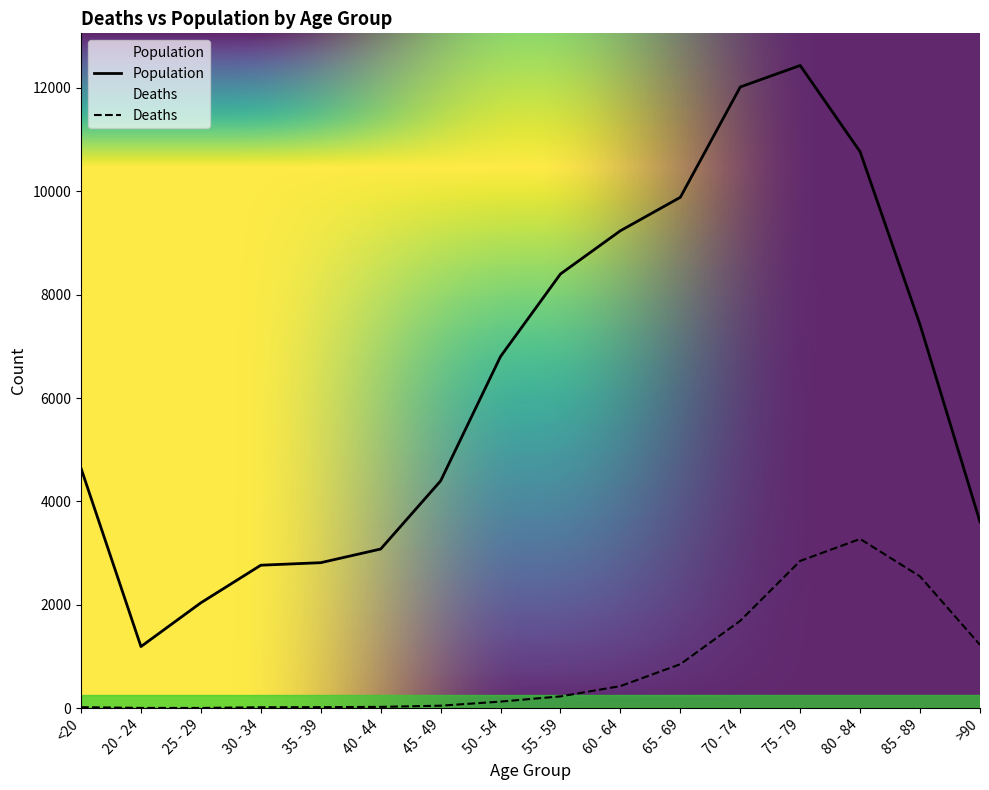

What is the value of the Deaths point at the 7th from the left?

47